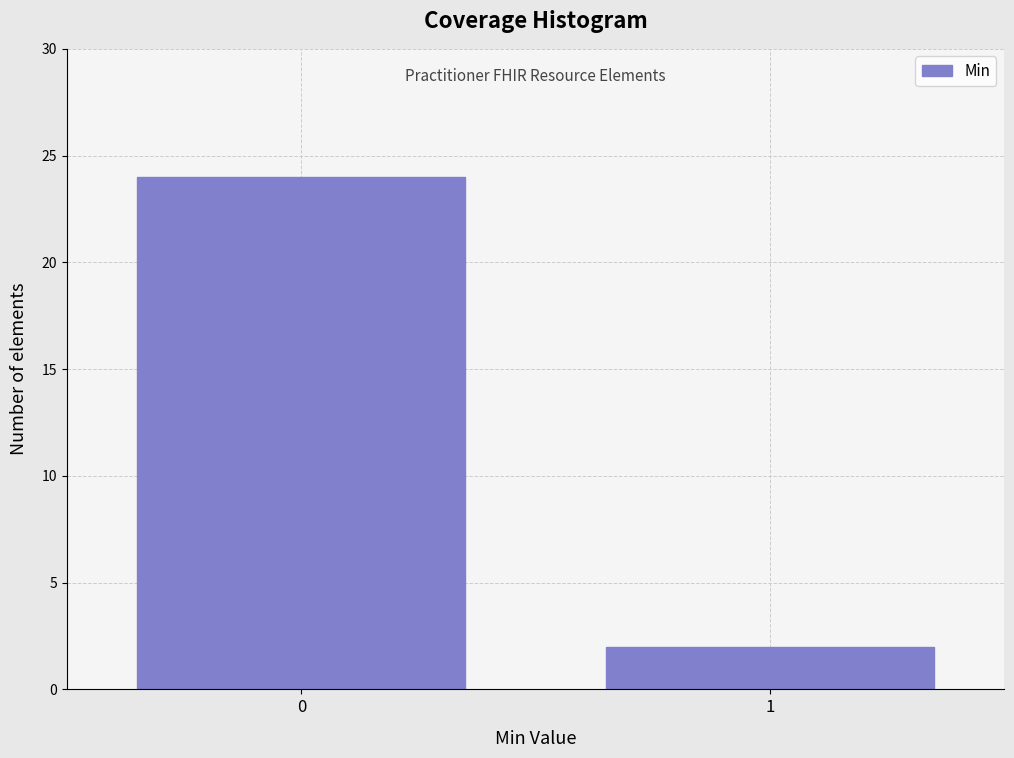

Reading right to left, extract all data points from this chart.

1=2	0=24